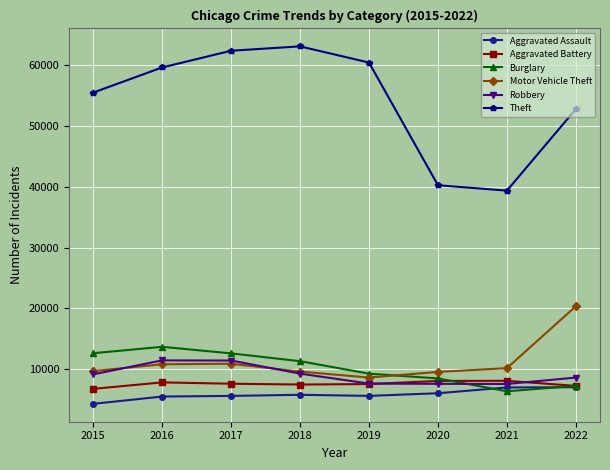

What is the minimum value shown in the chart?

4331